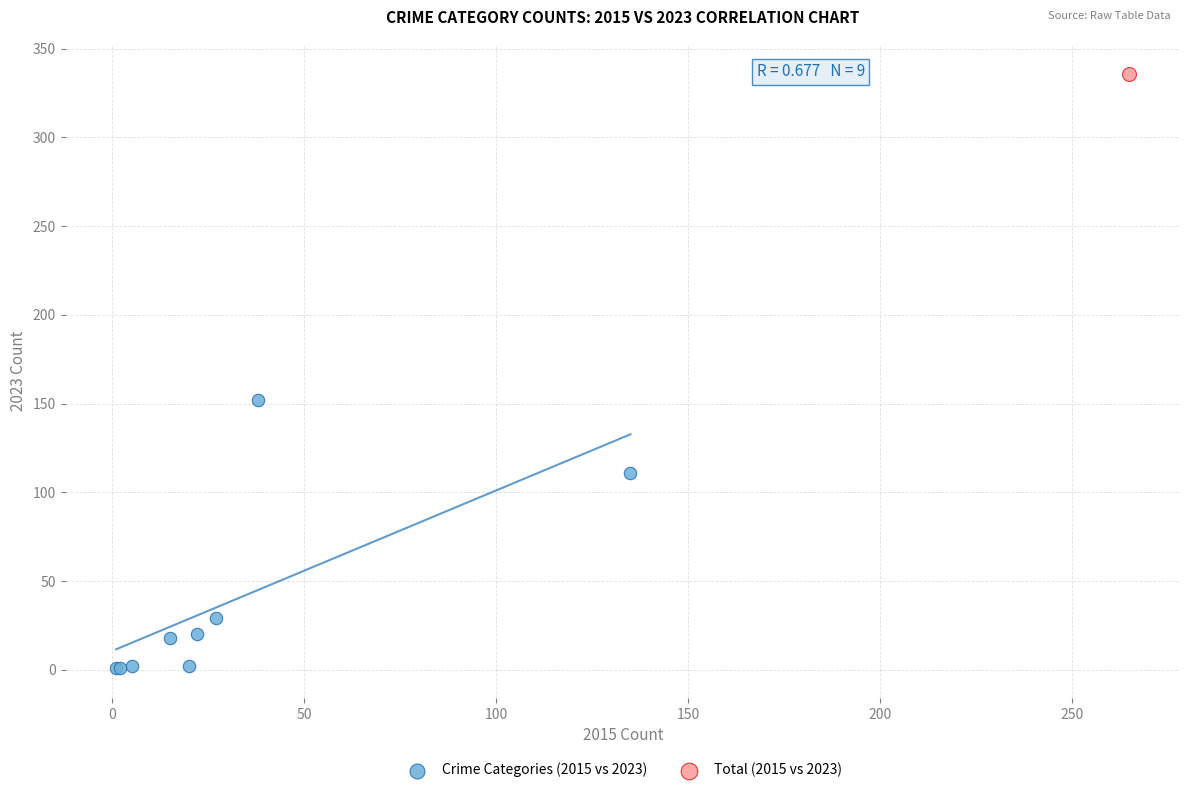

What are all the series names shown in the legend?

Crime Categories (2015 vs 2023), Total (2015 vs 2023)